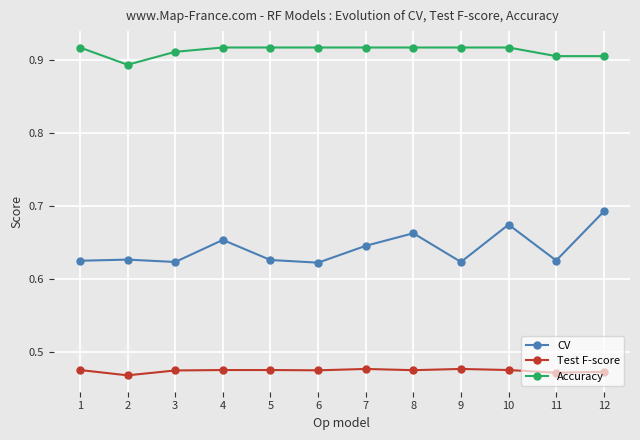

Rank the series by their maximum value, from lowest to highest.

Test F-score, CV, Accuracy